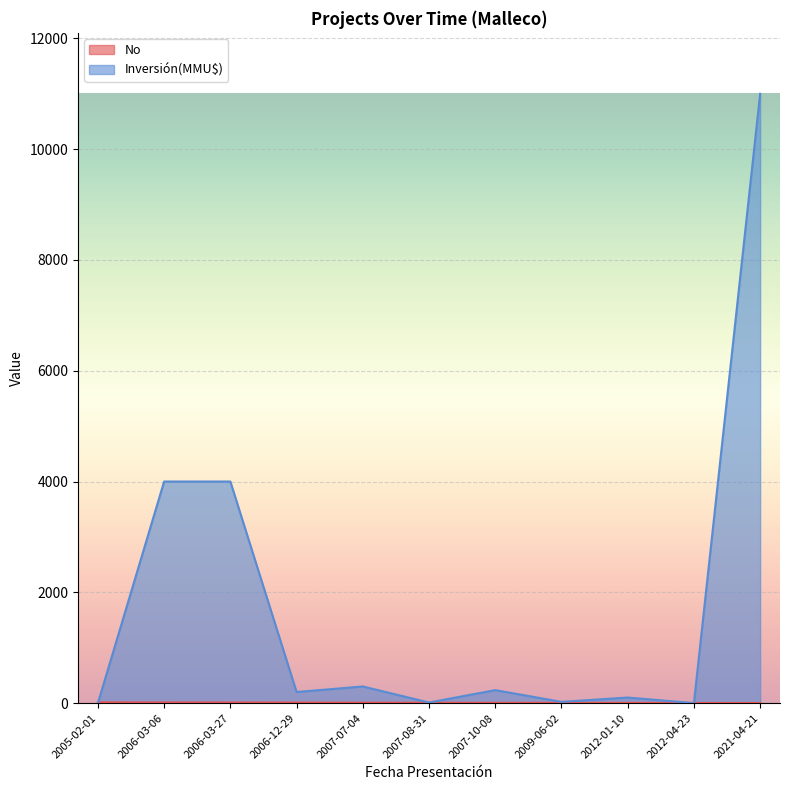

Reading left to right, what are all the values shown in this chart?

No: 12	11	10	9	7	6	5	4	3	2	1
Inversión(MMU$): 0	4000	4000	200	300	10	234	22	100	0	11000